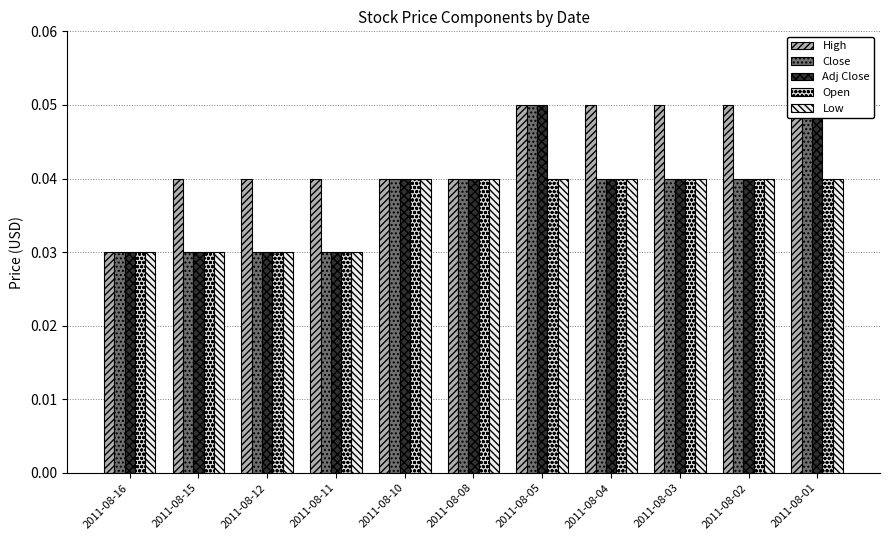

Count the number of categories in the chart.

11